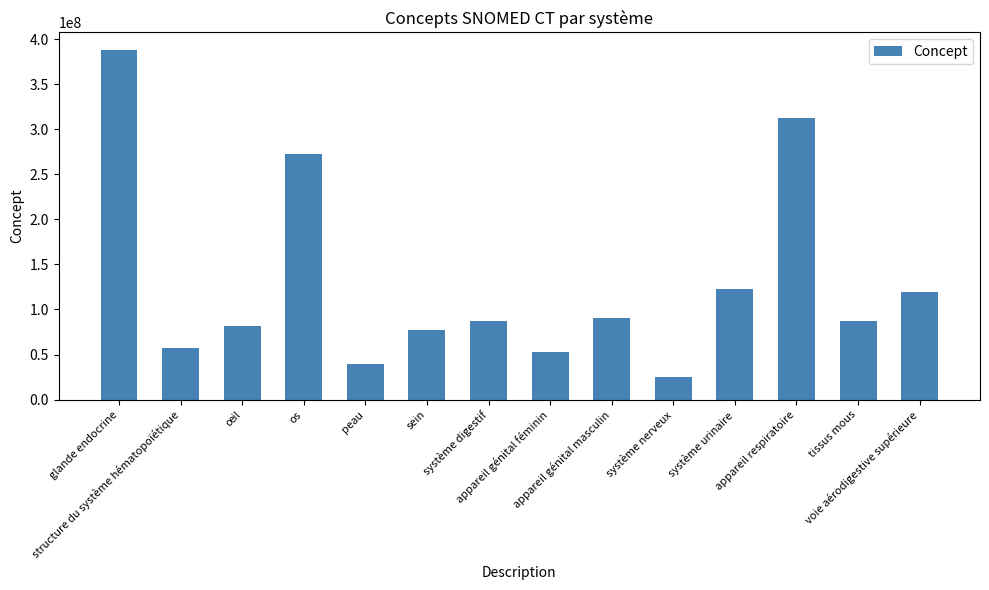

What is the value of the 3rd bar from the left?

81745001